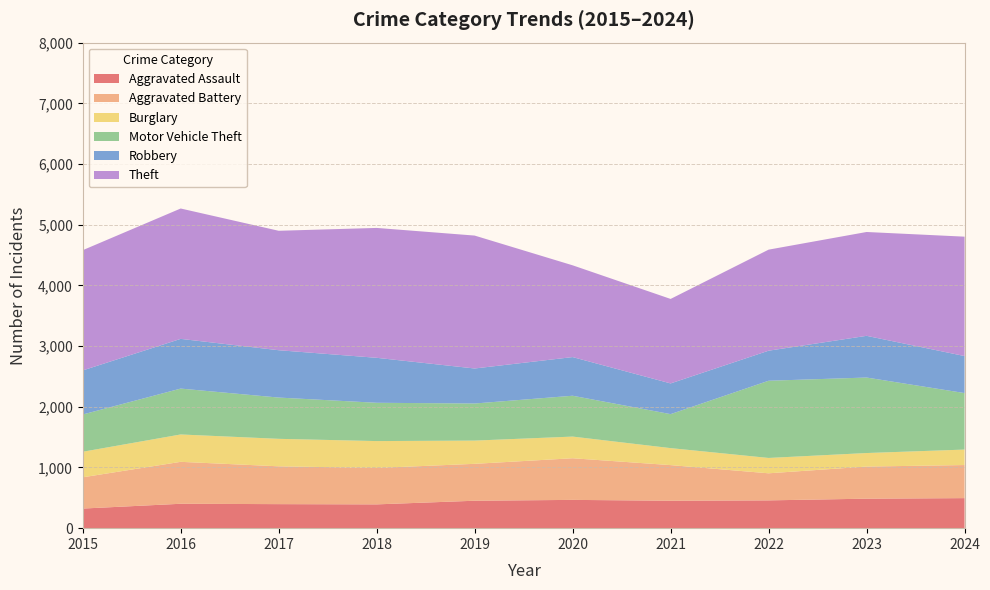

Reading right to left, what are all the values shown in this chart?

Aggravated Assault: 2024=495	2023=486	2022=458	2021=452	2020=466	2019=452	2018=392	2017=396	2016=402	2015=323
Aggravated Battery: 2024=545	2023=529	2022=446	2021=587	2020=686	2019=608	2018=600	2017=623	2016=691	2015=515
Burglary: 2024=255	2023=223	2022=253	2021=280	2020=357	2019=383	2018=443	2017=453	2016=451	2015=421
Motor Vehicle Theft: 2024=931	2023=1244	2022=1272	2021=560	2020=673	2019=611	2018=631	2017=680	2016=756	2015=614
Robbery: 2024=610	2023=687	2022=495	2021=506	2020=637	2019=577	2018=741	2017=780	2016=819	2015=726
Theft: 2024=1967	2023=1711	2022=1665	2021=1392	2020=1512	2019=2190	2018=2140	2017=1968	2016=2148	2015=1981